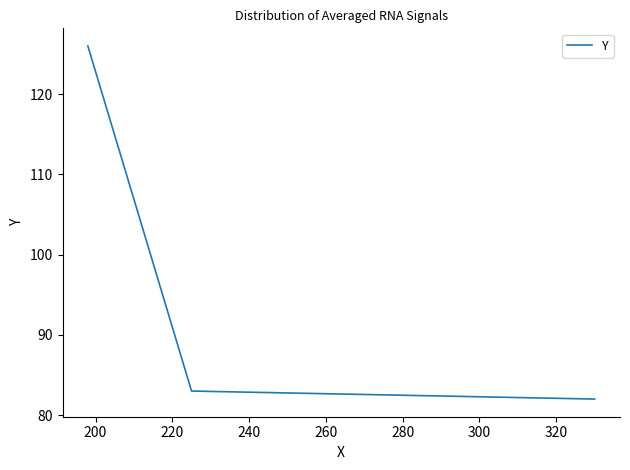

True or false: the data shows 108 at 180.

False